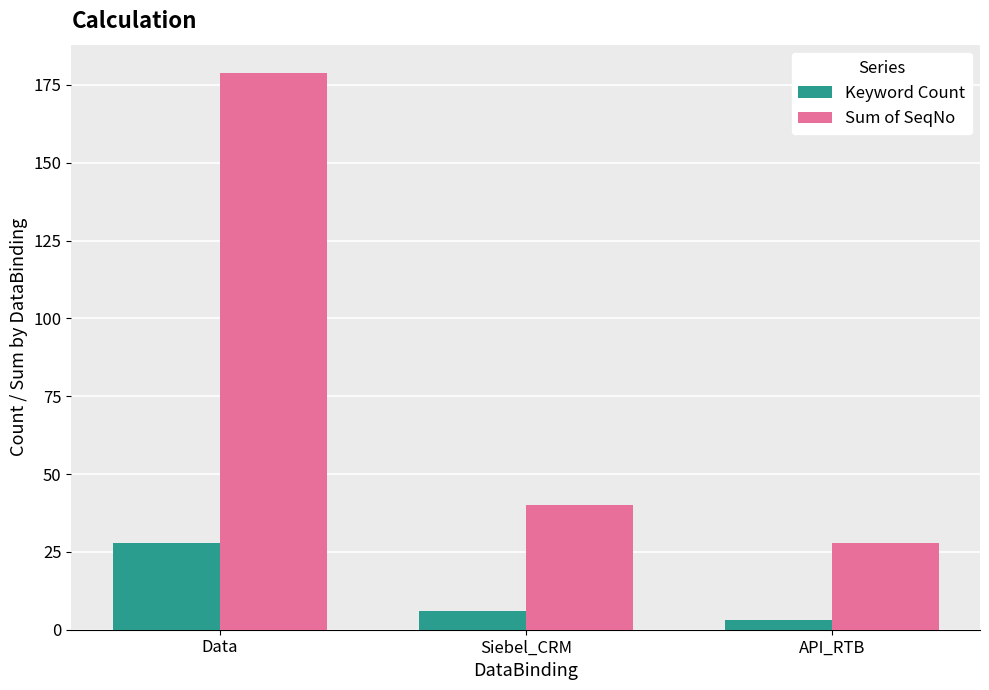

Which series changed the most between Siebel_CRM and API_RTB?

Sum of SeqNo